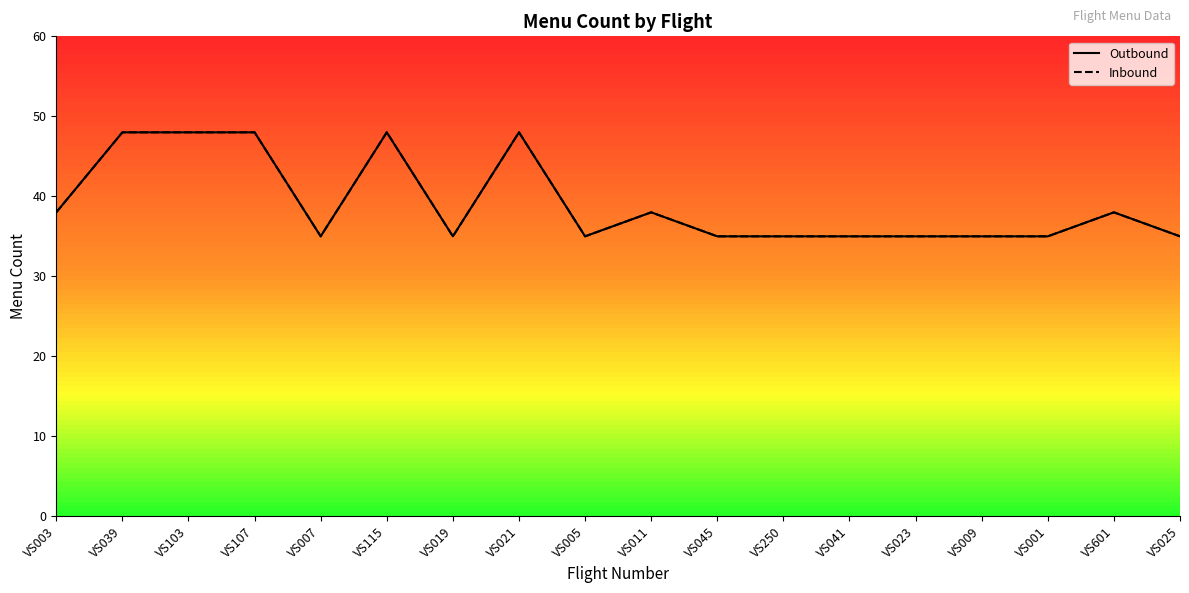

At which category is the sum across all series the highest?

VS039